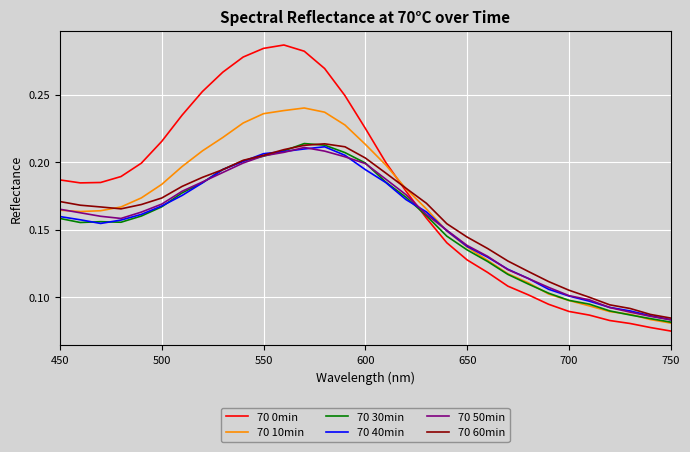

Which series has the largest total across all categories?

70 0min